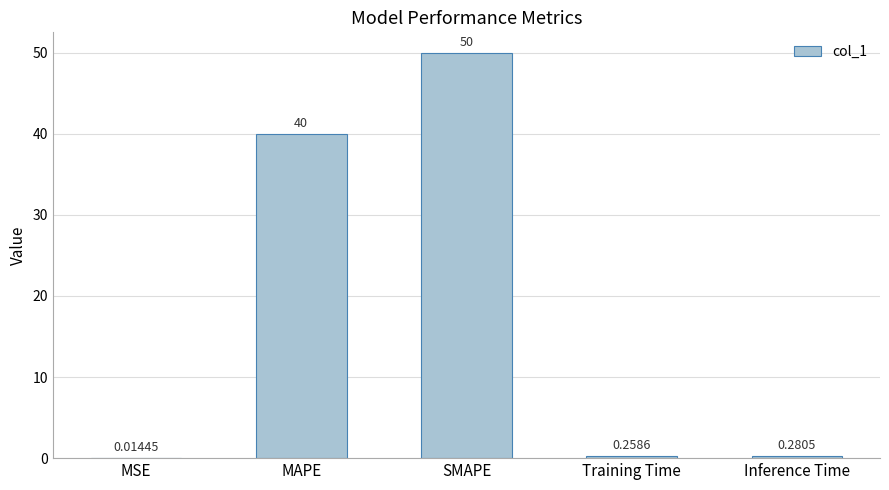

What is the change in value from MSE to MAPE?

+40.0